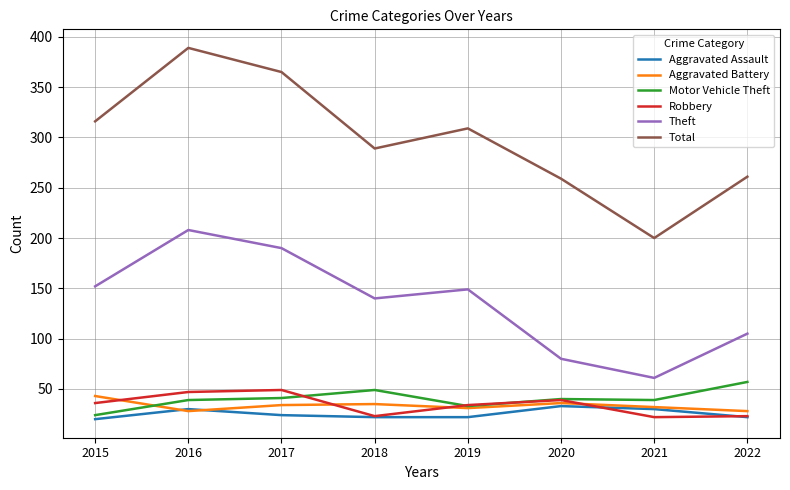

True or false: Aggravated Assault has a value of 50 at 2020.

False